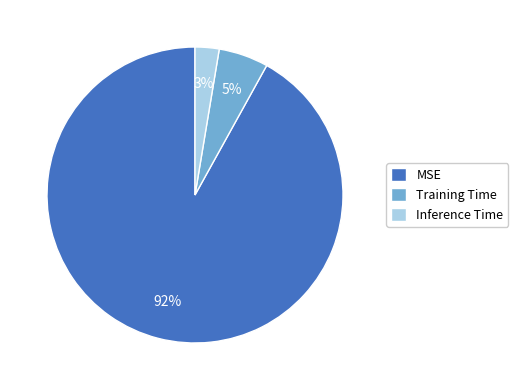

Is the sum of Inference Time and Training Time greater than half?

No